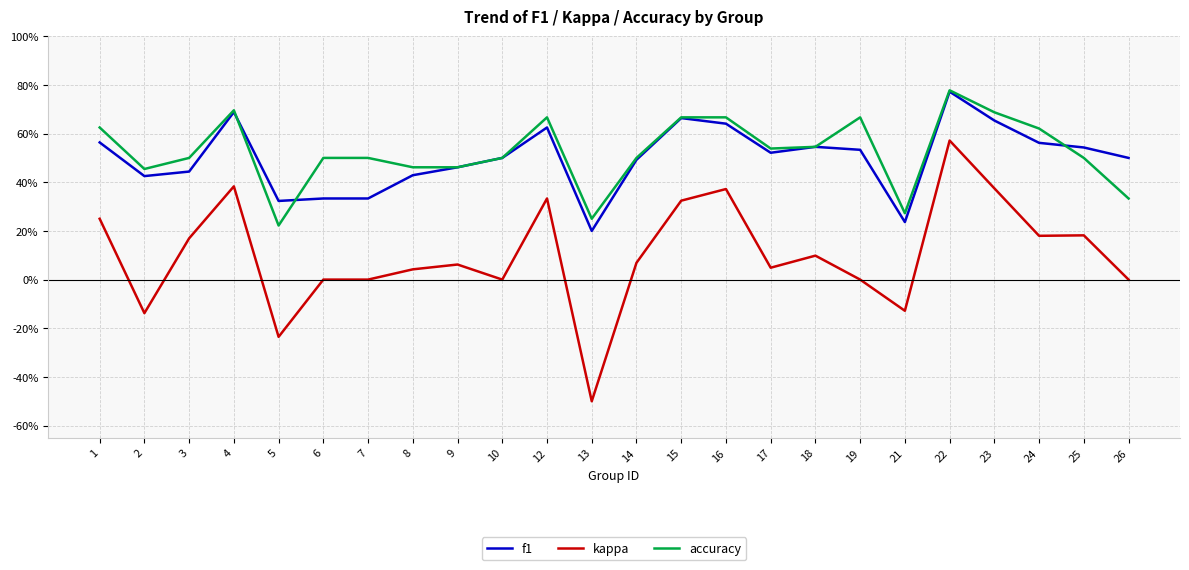

What are all the series names shown in the legend?

f1, kappa, accuracy